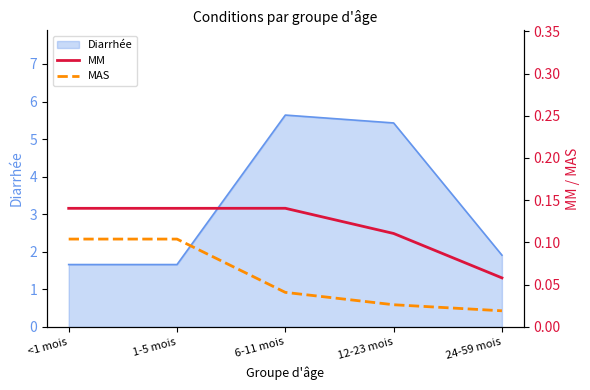

Which category has the highest value across all series?

6-11 mois